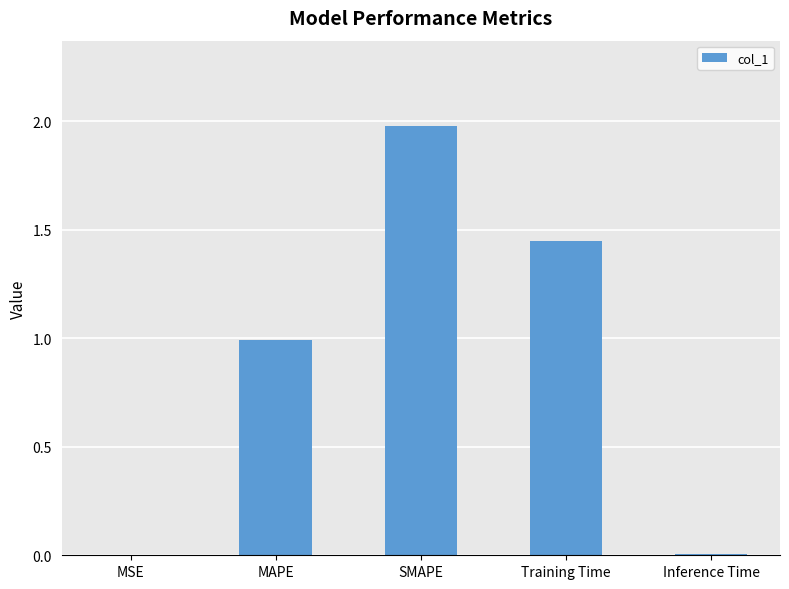

What is the sum of the values at SMAPE and Training Time?

3.4